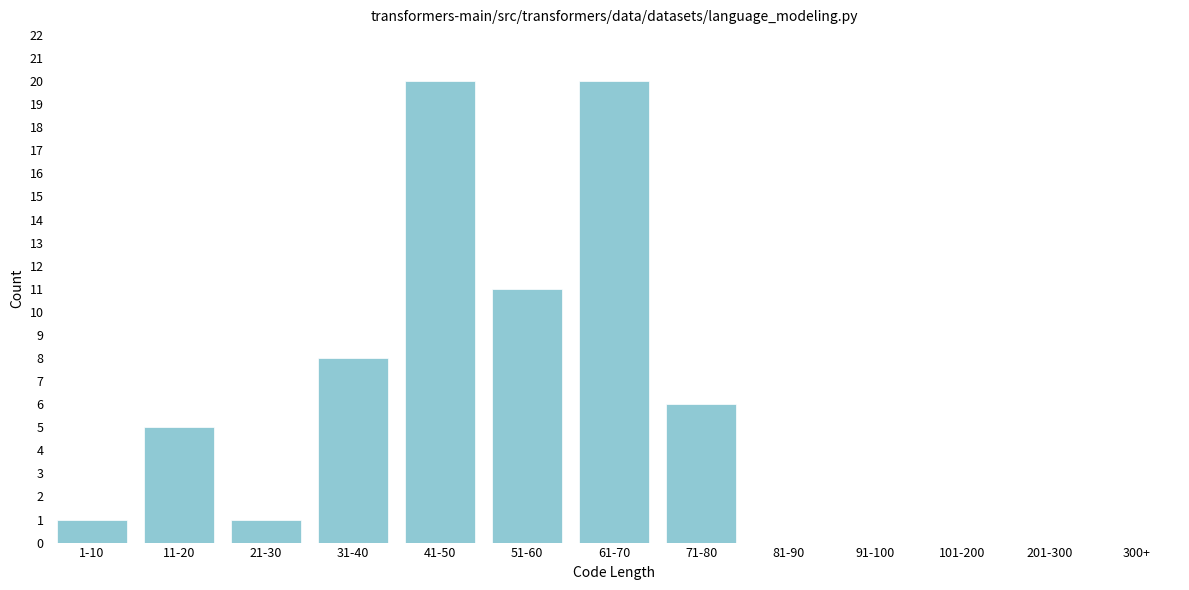

Reading left to right, transcribe all the data shown in this chart.

1-10=1	11-20=5	21-30=1	31-40=8	41-50=20	51-60=11	61-70=20	71-80=6	81-90=0	91-100=0	101-200=0	201-300=0	300+=0